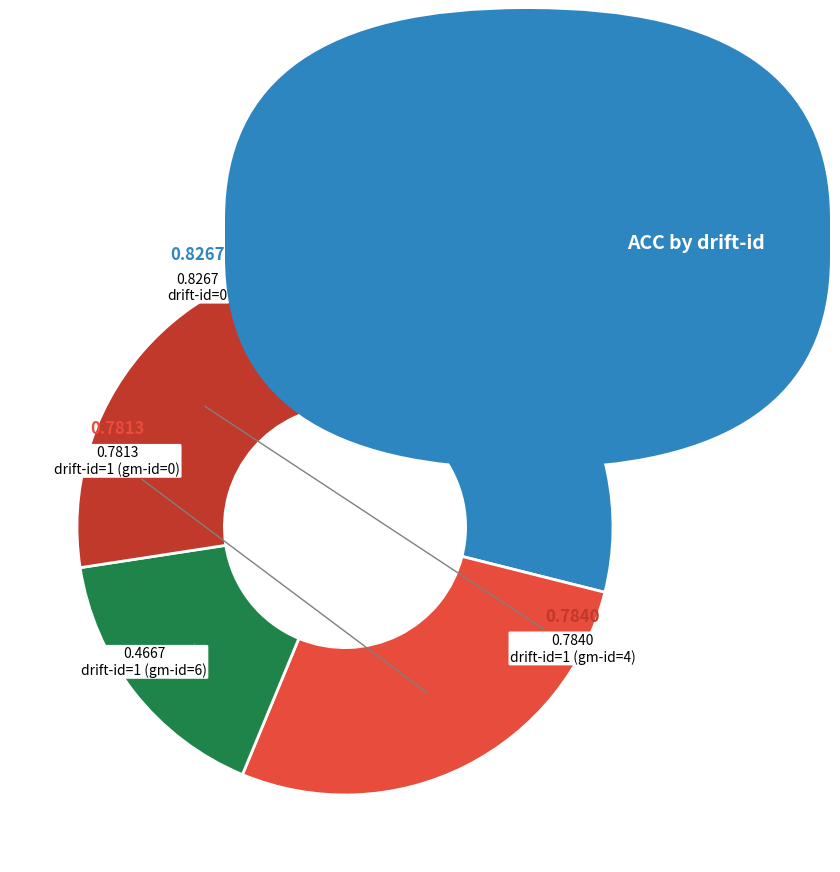

Does any single category account for the majority?

No